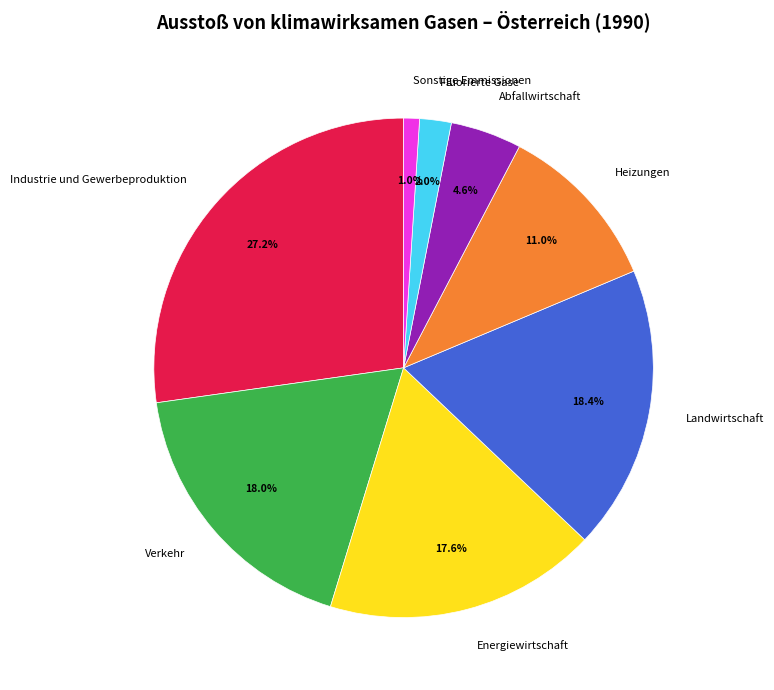

Between Landwirtschaft and Energiewirtschaft, which is larger?

Landwirtschaft